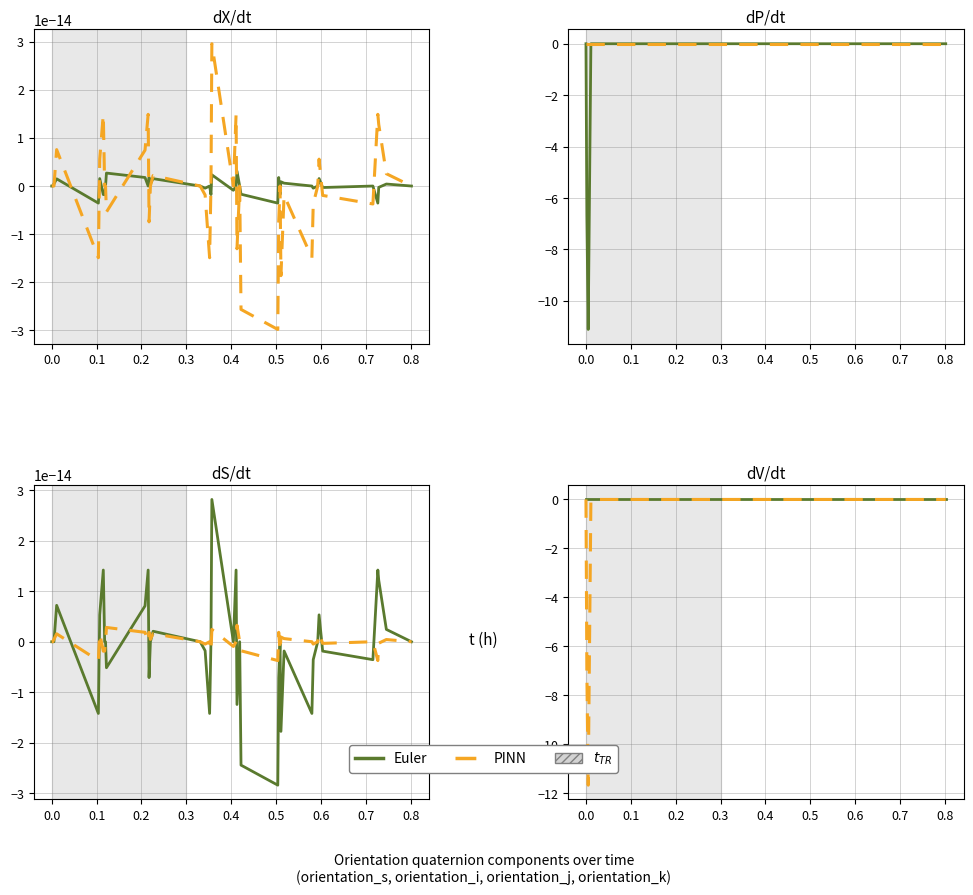

How many data points in Euler are above 0?

15